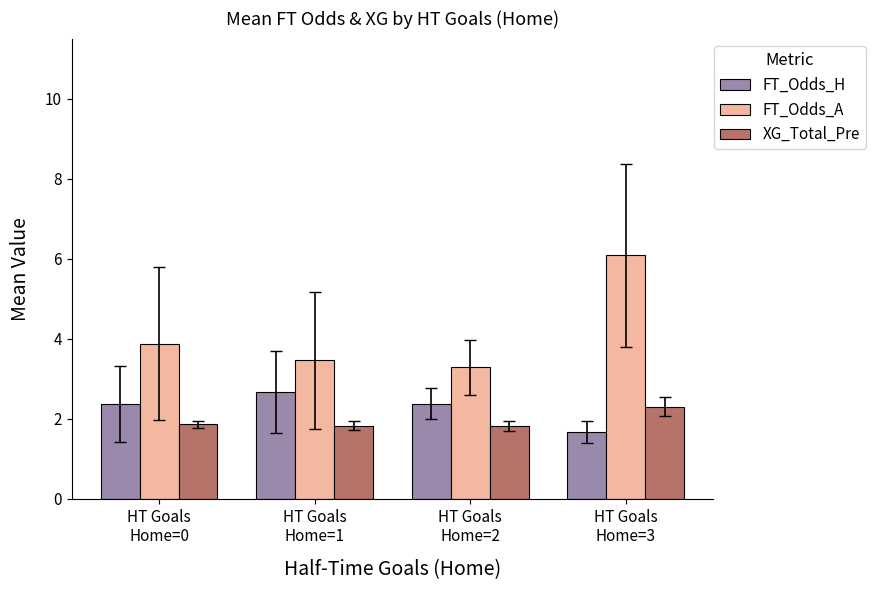

How many series are shown in this chart?

3